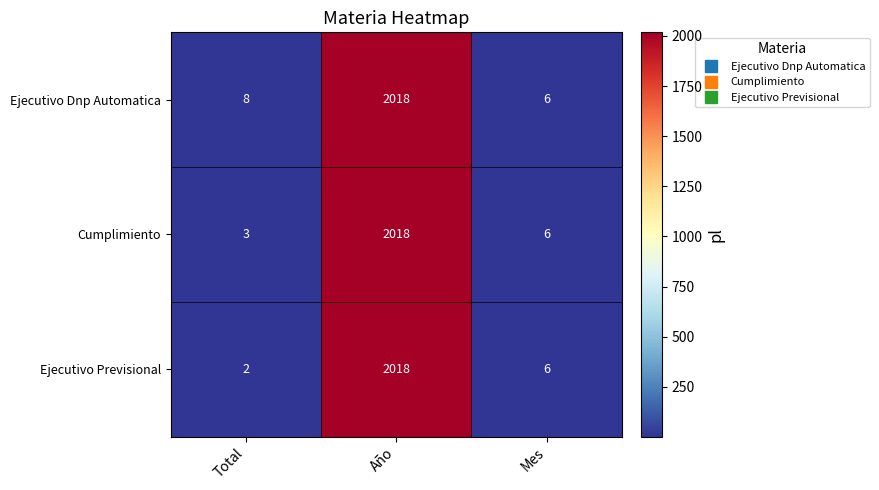

Reading left to right, extract all data points from this chart.

Ejecutivo Dnp Automatica: 8	2018	6
Cumplimiento: 3	2018	6
Ejecutivo Previsional: 2	2018	6